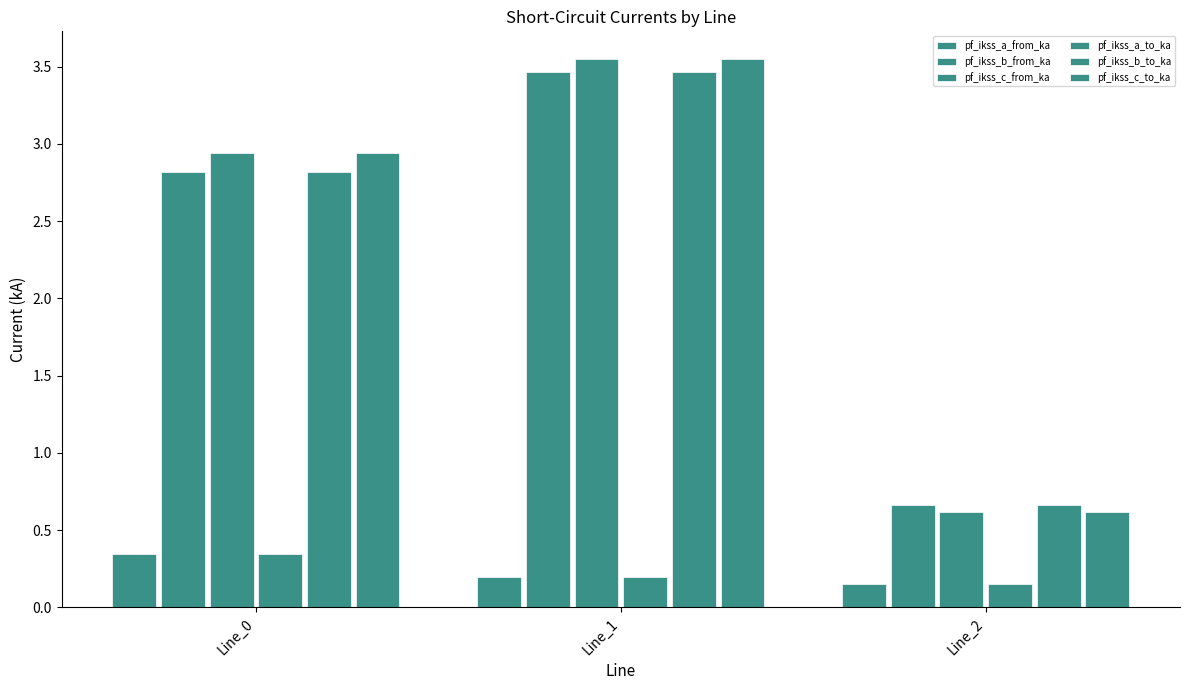

Count the number of data series in this chart.

6